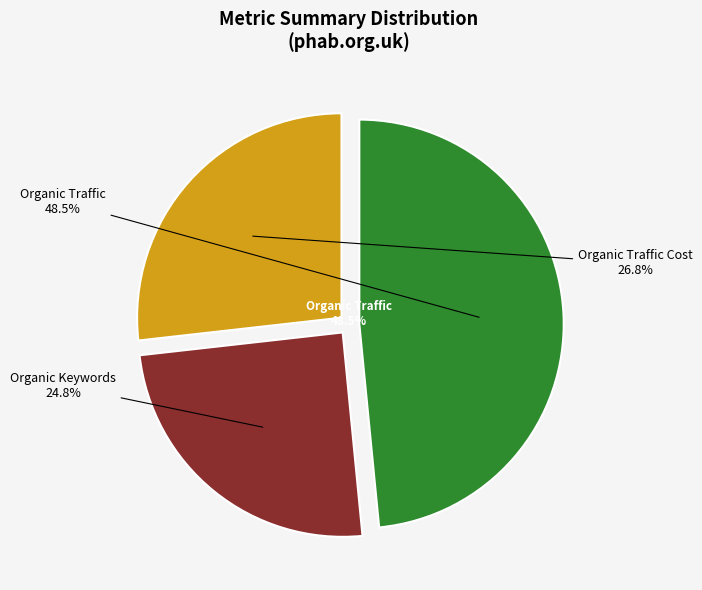

True or false: Organic Traffic accounts for 48% of the total.

True